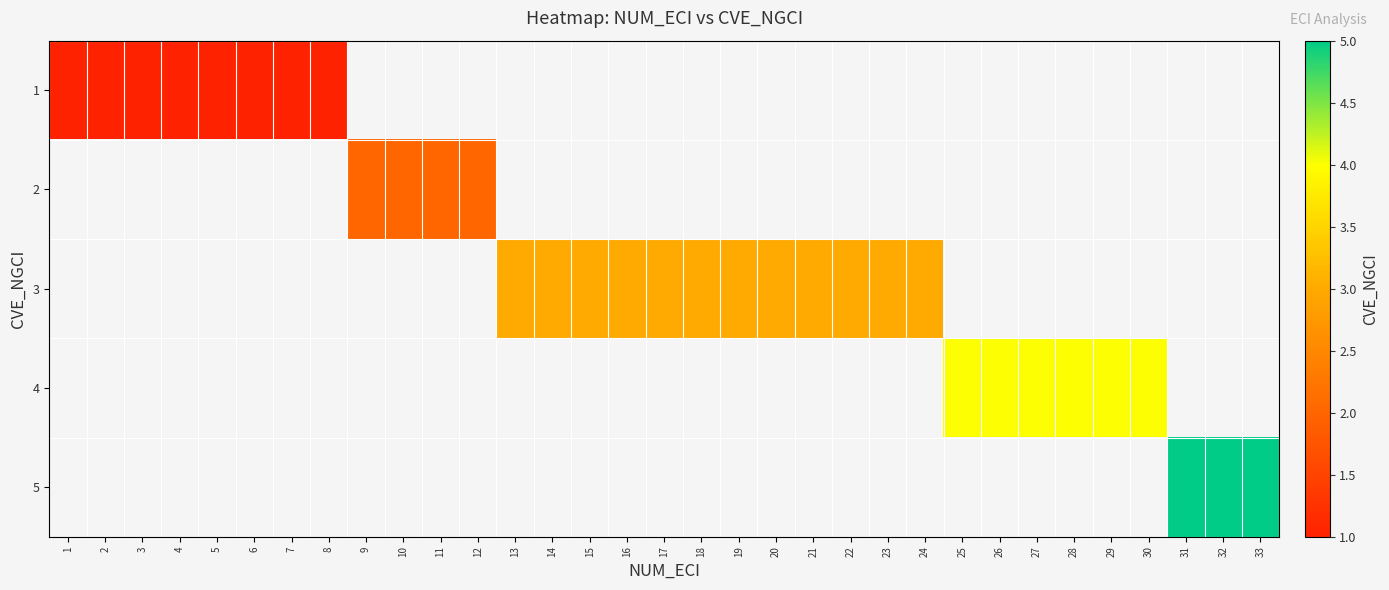

Between 1 and 2, which is larger?

1